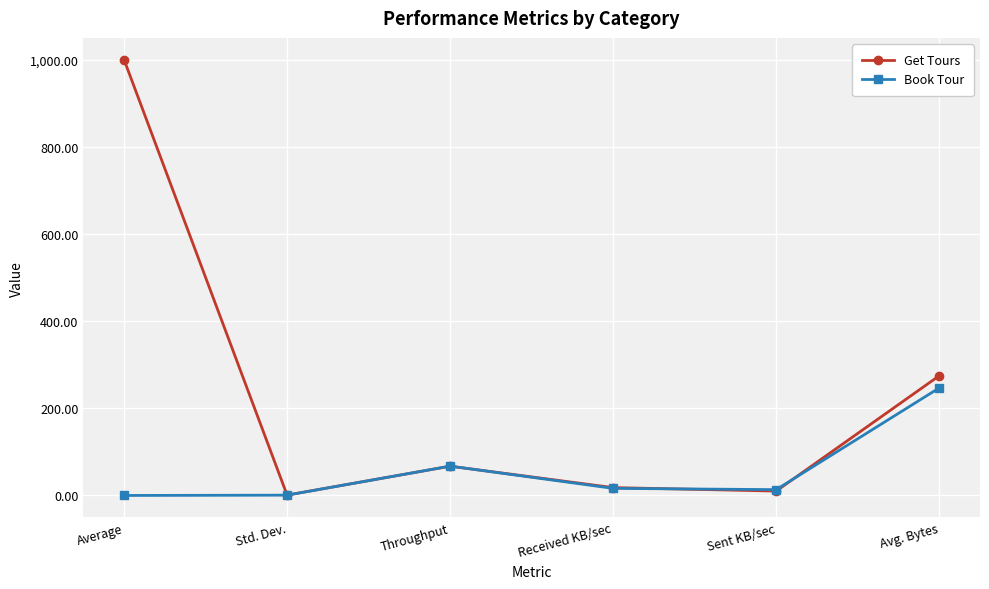

At which category does the chart reach its peak across all series?

Average